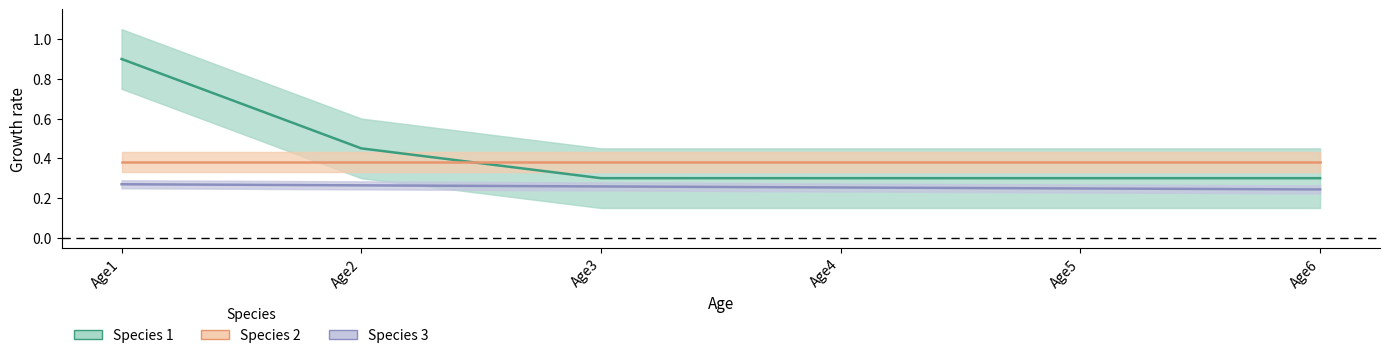

True or false: Species2 has a value of 0.4 at Age1.

True